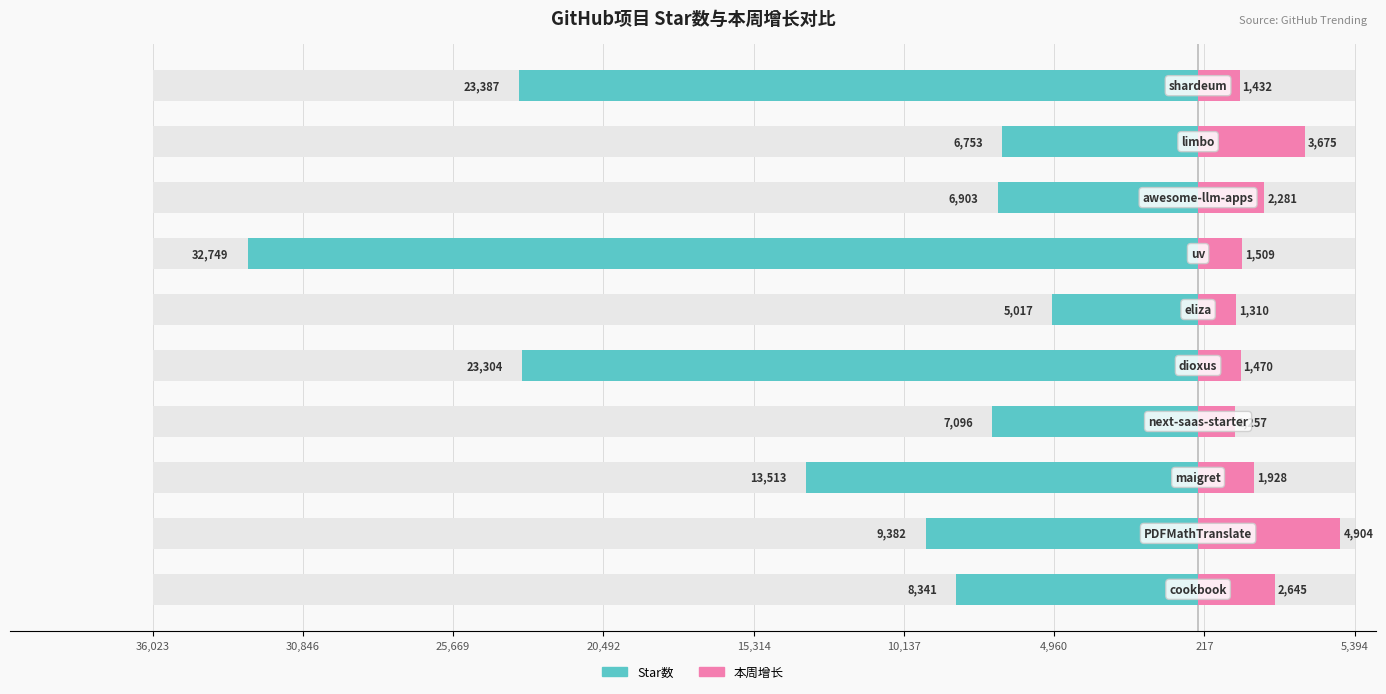

At 10,137, list the series in order from largest to smallest.

本周增长, Star数